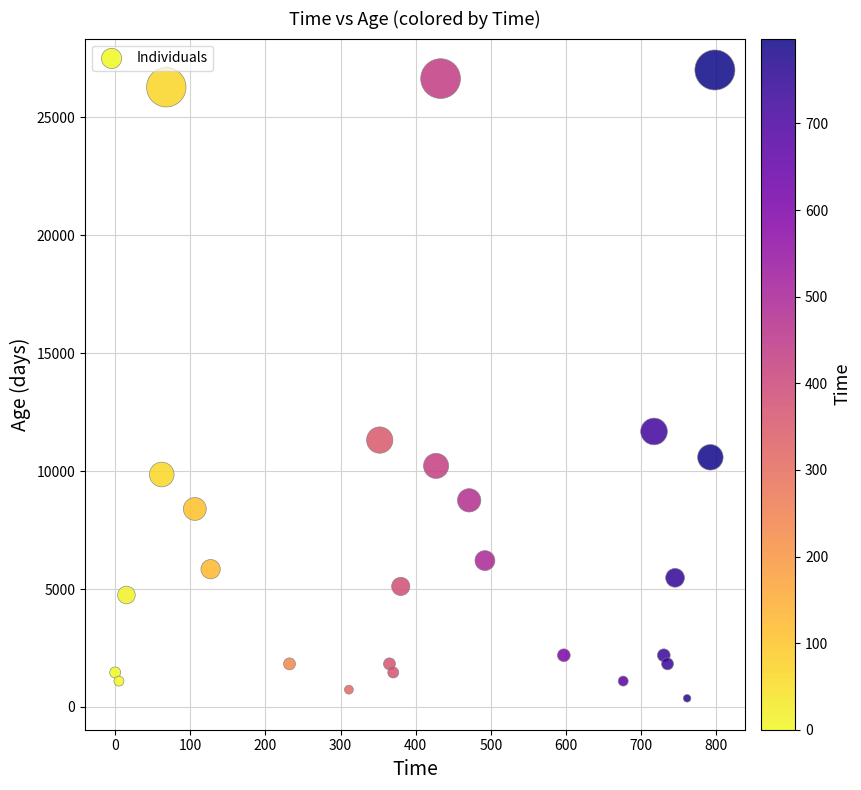

What is the range of X values (max minus min)?

798.0